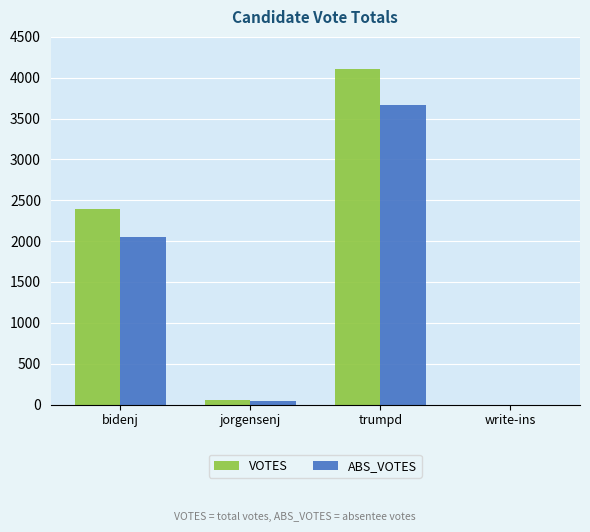

The value of ABS_VOTES at write-ins is 0. True or false?

True